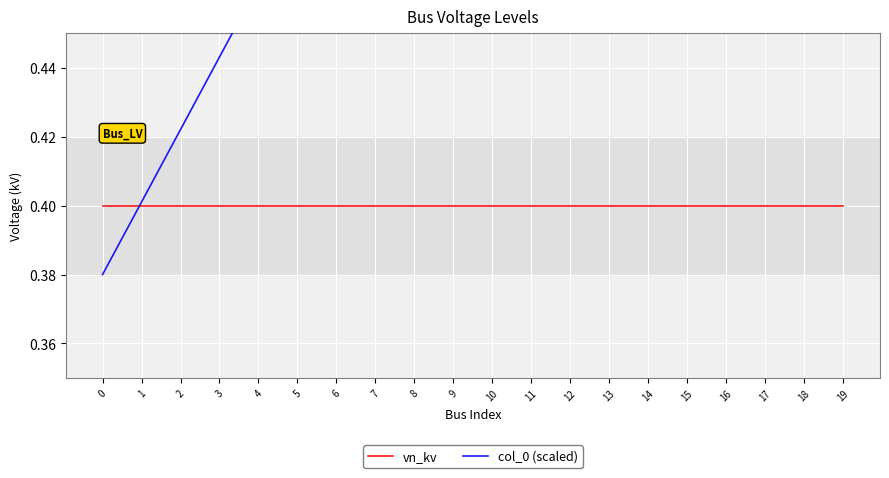

At how many categories does at least one series exceed 0?

20